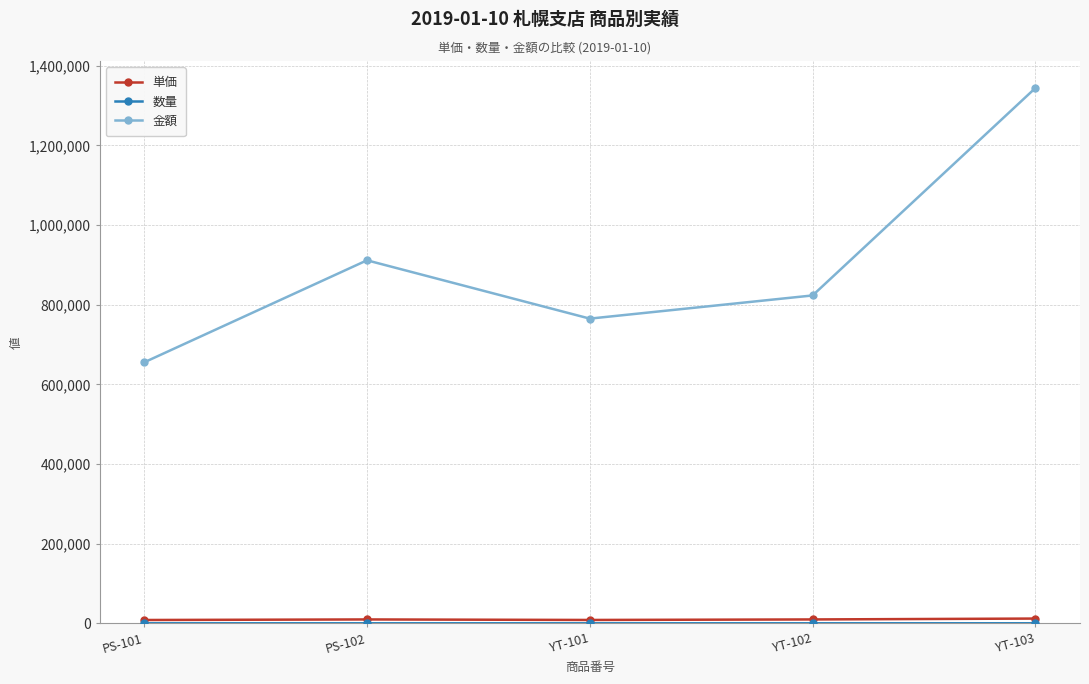

What is the spread (max minus min) of values at YT-101?

764910